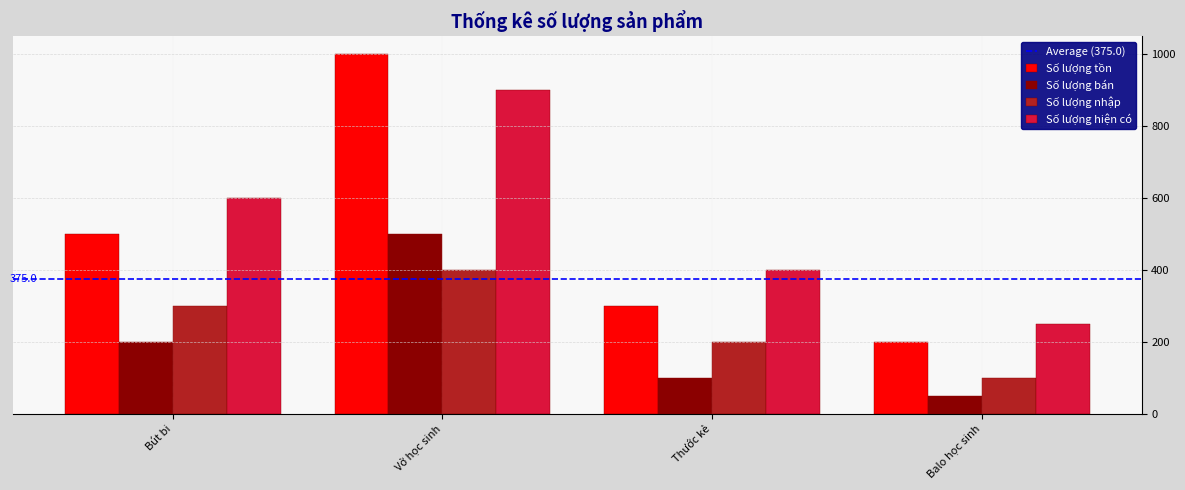

Reading left to right, transcribe all the data shown in this chart.

Số lượng tồn: Bút bi=500	Vở học sinh=1000	Thước kẻ=300	Balo học sinh=200
Số lượng bán: Bút bi=200	Vở học sinh=500	Thước kẻ=100	Balo học sinh=50
Số lượng nhập: Bút bi=300	Vở học sinh=400	Thước kẻ=200	Balo học sinh=100
Số lượng hiện có: Bút bi=600	Vở học sinh=900	Thước kẻ=400	Balo học sinh=250